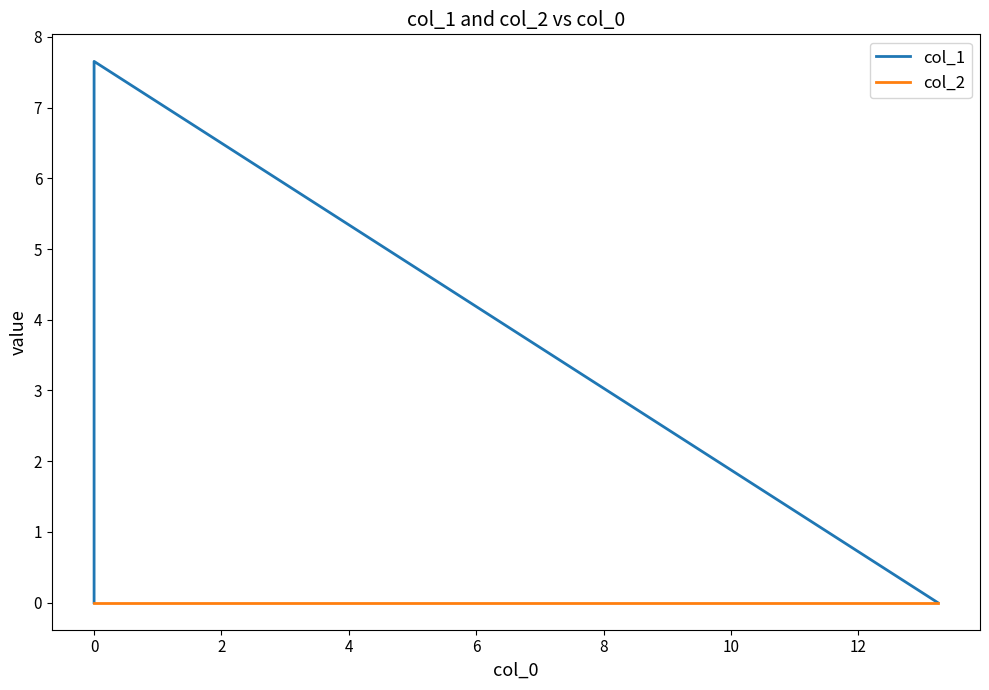

Reading left to right, transcribe all the data shown in this chart.

col_1: 0.0	7.7	0.0
col_2: 0.0	0.0	0.0